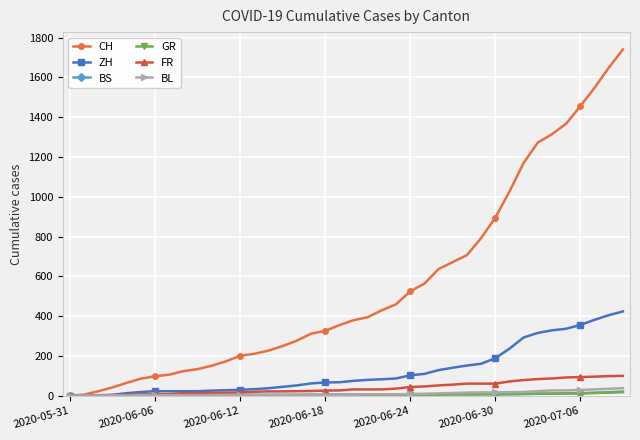

At which category does the chart reach its minimum across all series?

2020-05-31